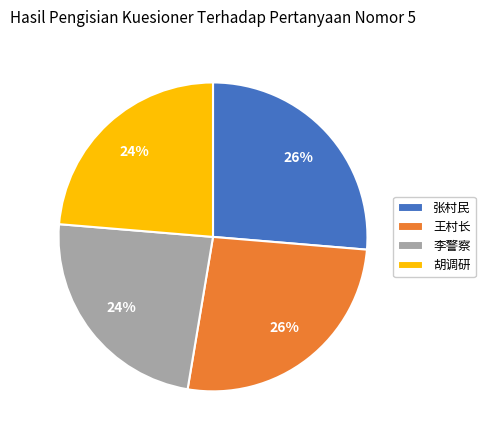

What is the ratio of the value at 王村长 to the value at 李警察?

1.1